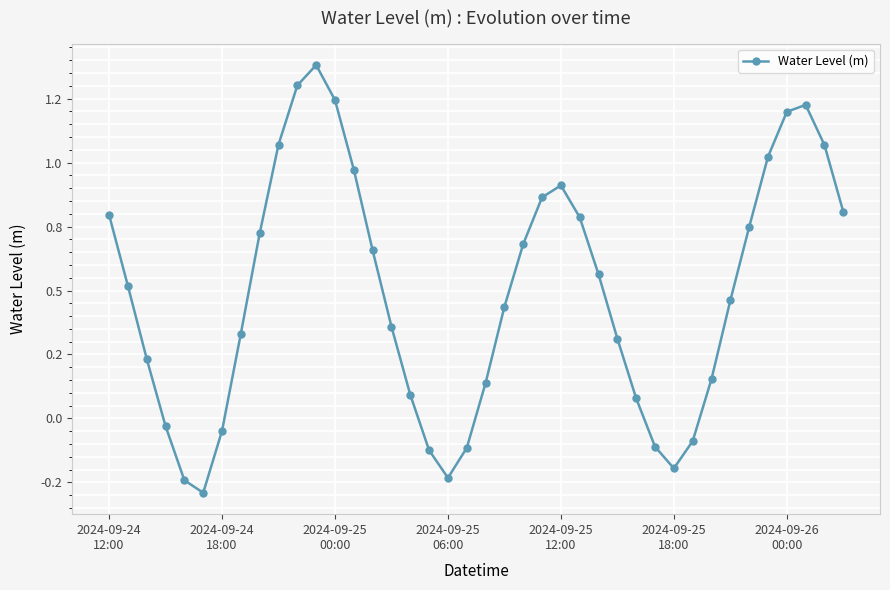

How many data points are less than 0?

10